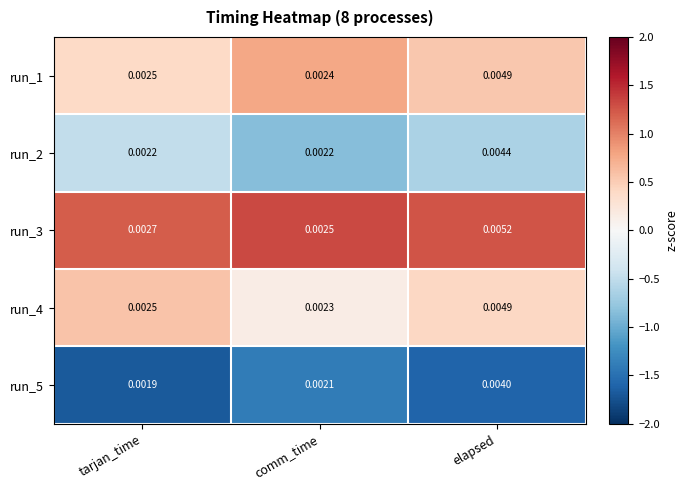

Which series changed the most between tarjan_time and elapsed?

run_3